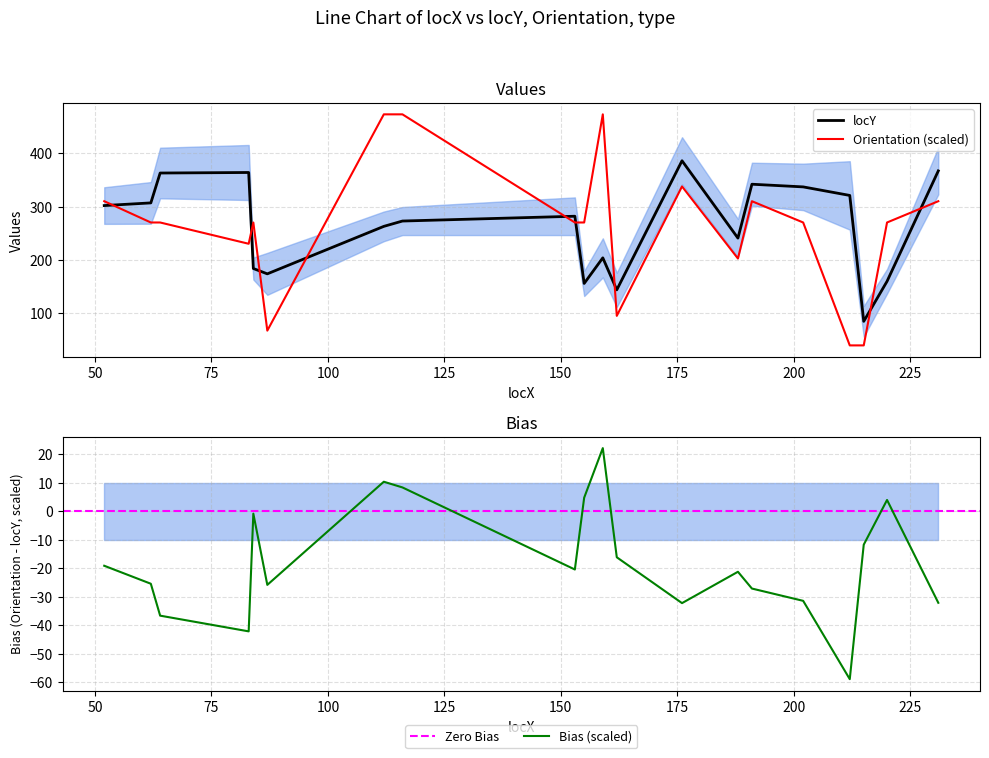

Reading left to right, transcribe all the data shown in this chart.

locY: 52=302.0	62=307.0	64=363.0	83=364.0	84=184.0	87=174.0	112=263.0	116=273.0	153=282.0	155=156.0	159=204.0	162=144.0	176=386.0	188=241.0	191=342.0	202=337.0	212=321.0	215=85.0	220=160.0	231=367.0
Orientation: 52=310.2	62=270.3	64=270.3	83=230.4	84=270.3	87=67.6	112=473.0	116=473.0	153=270.3	155=270.3	159=473.0	162=95.3	176=337.9	188=202.7	191=310.2	202=270.3	212=39.9	215=39.9	220=270.3	231=310.2